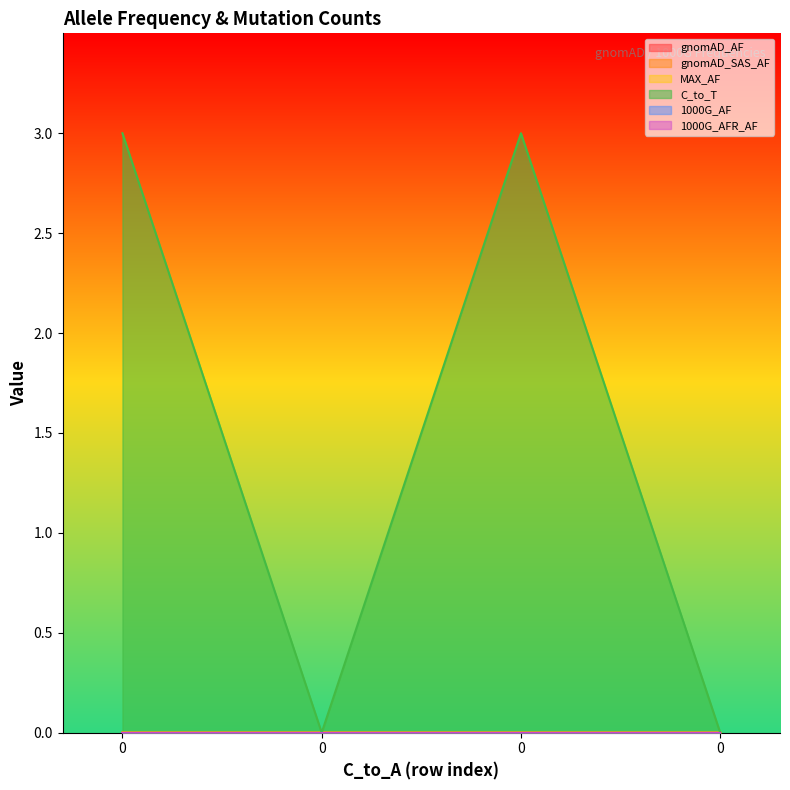

What is the difference between the highest and lowest values at 0?

3.0